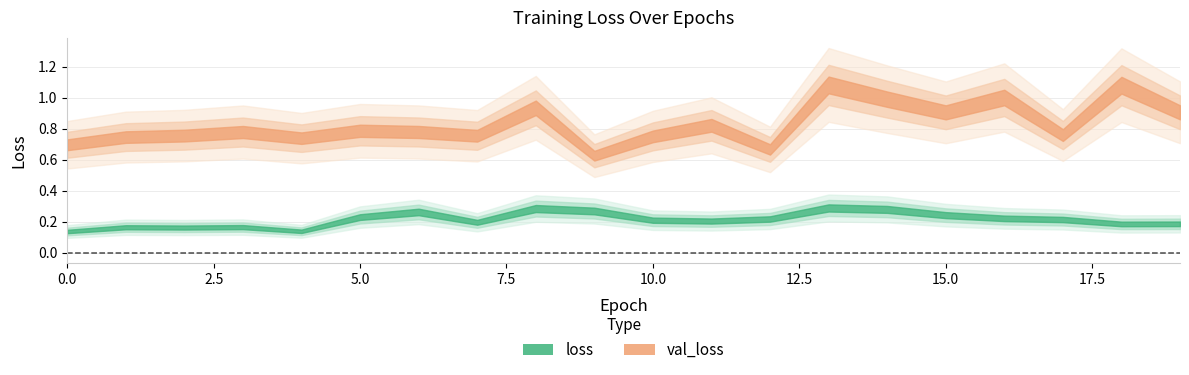

At which category does val_loss reach its first local peak?

3